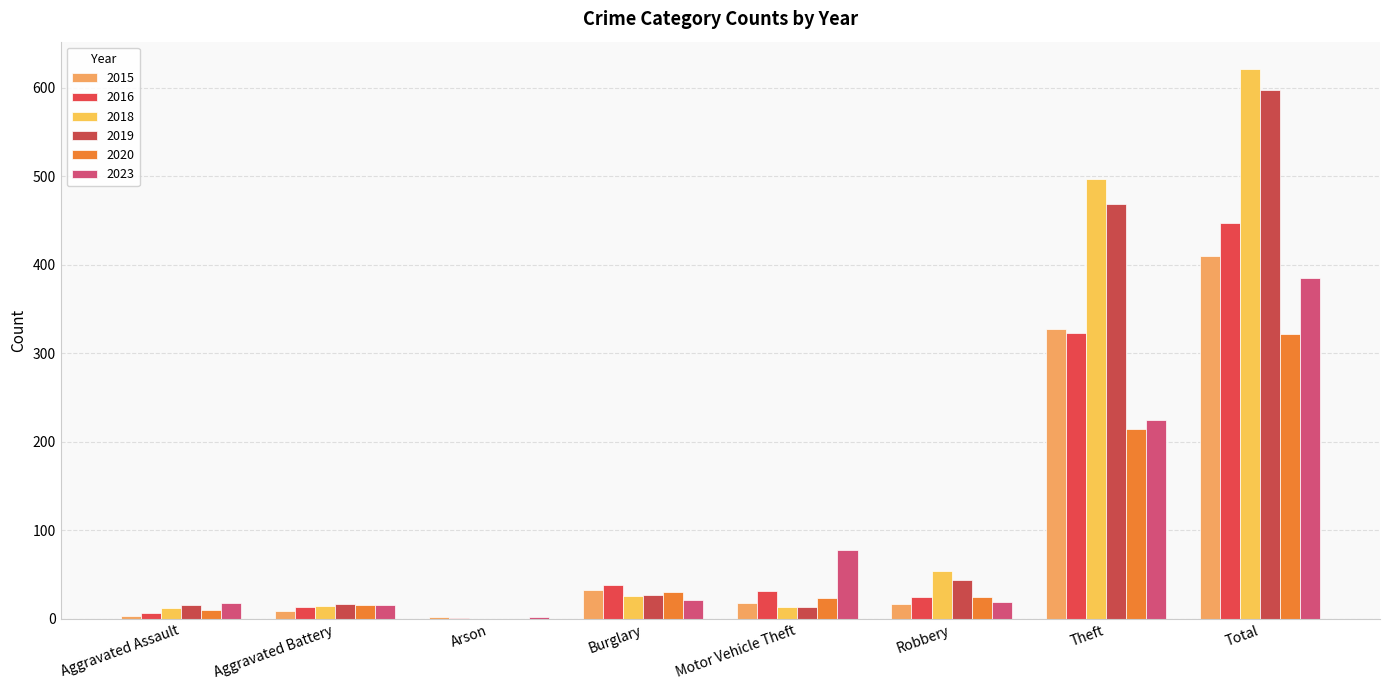

What position from the right is Arson?

6